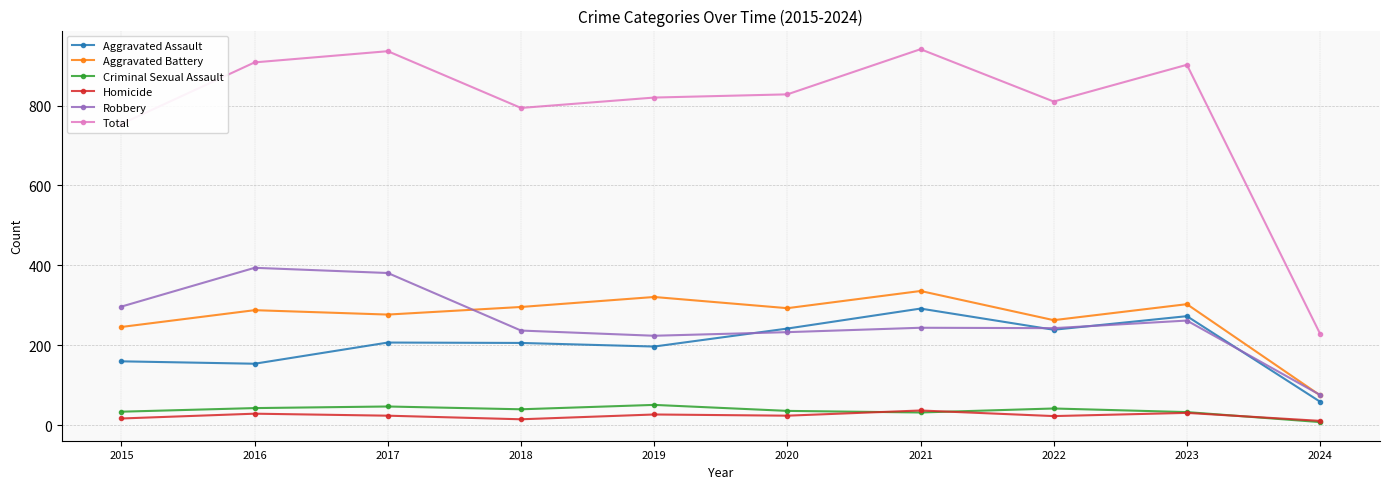

What is the spread (max minus min) of values at 2019?

793